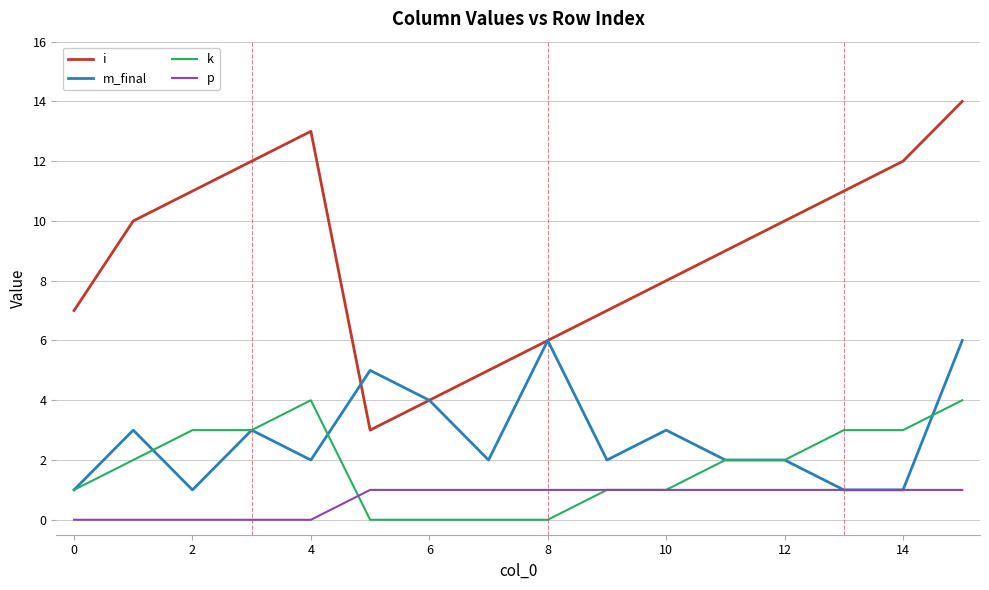

What is the greatest value displayed?

14